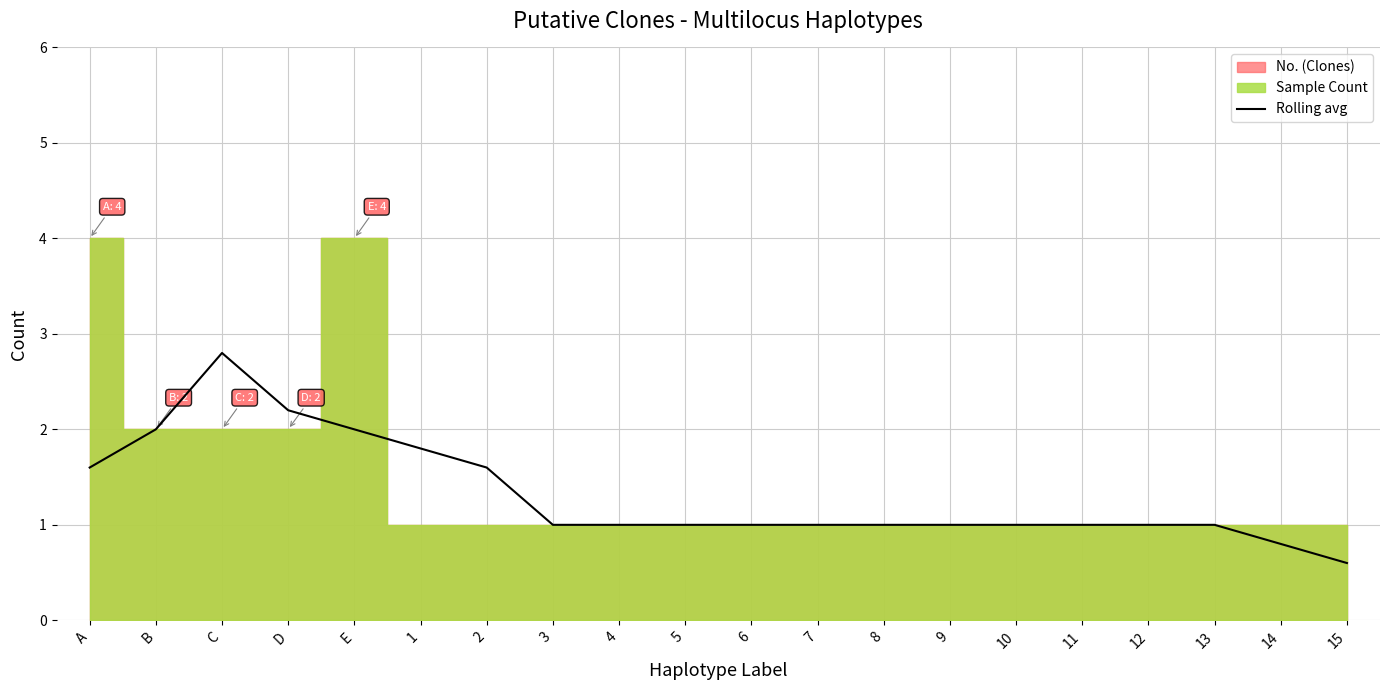

How many values are below 1?

2